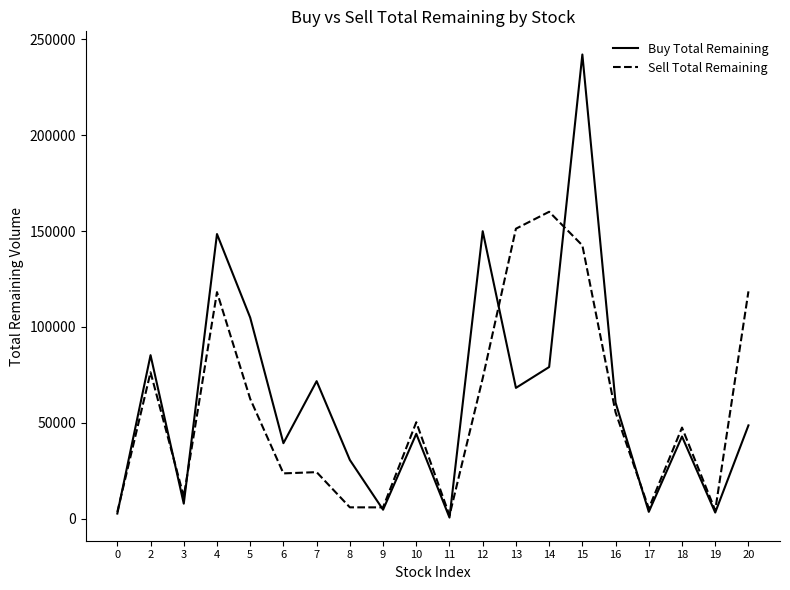

Between 3 and 12, which series saw the biggest shift?

Buy Total Remaining